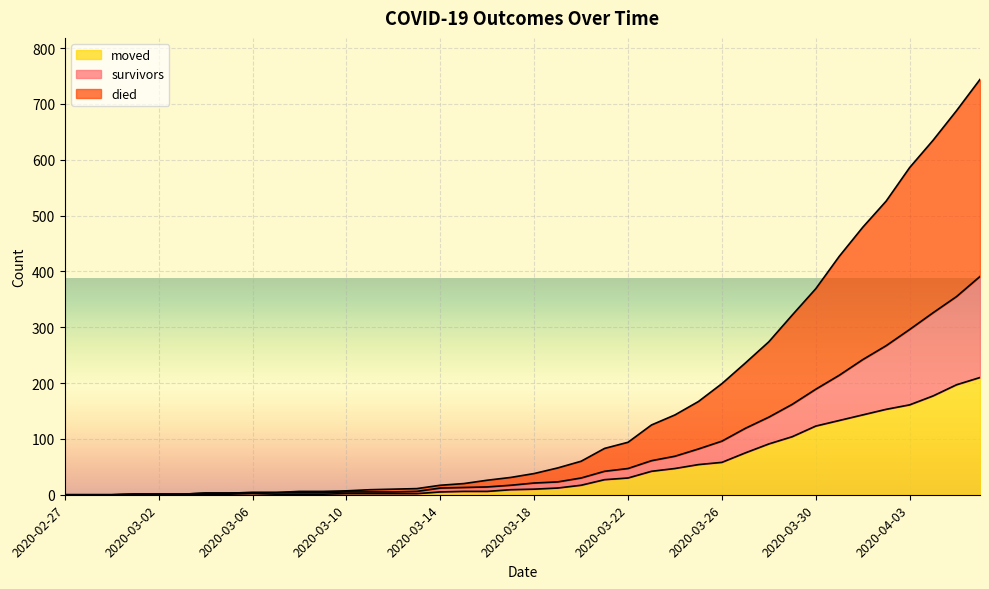

How many values in died are above zero?

37